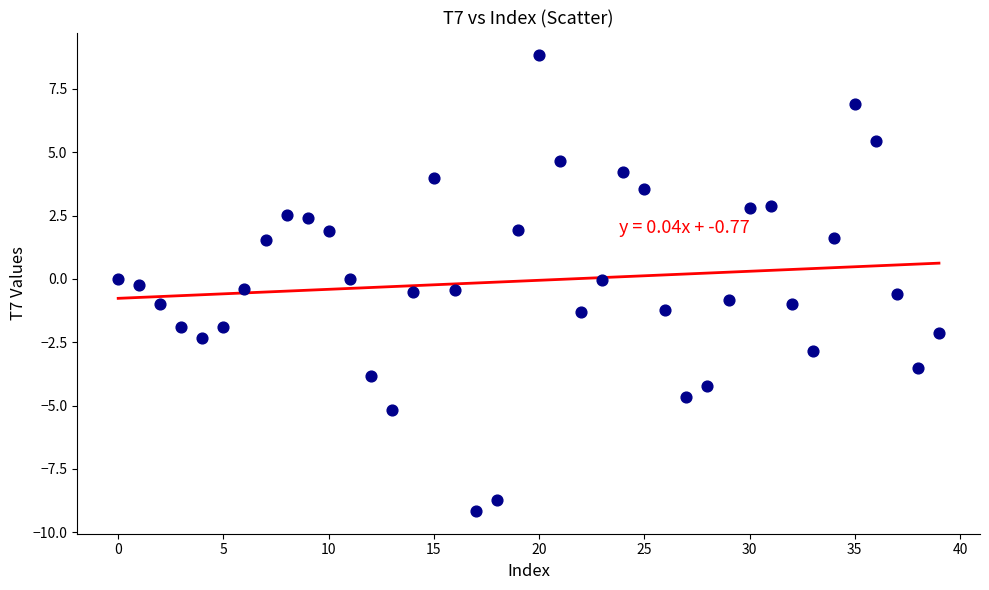

What is the range of Y values (max minus min)?

18.0